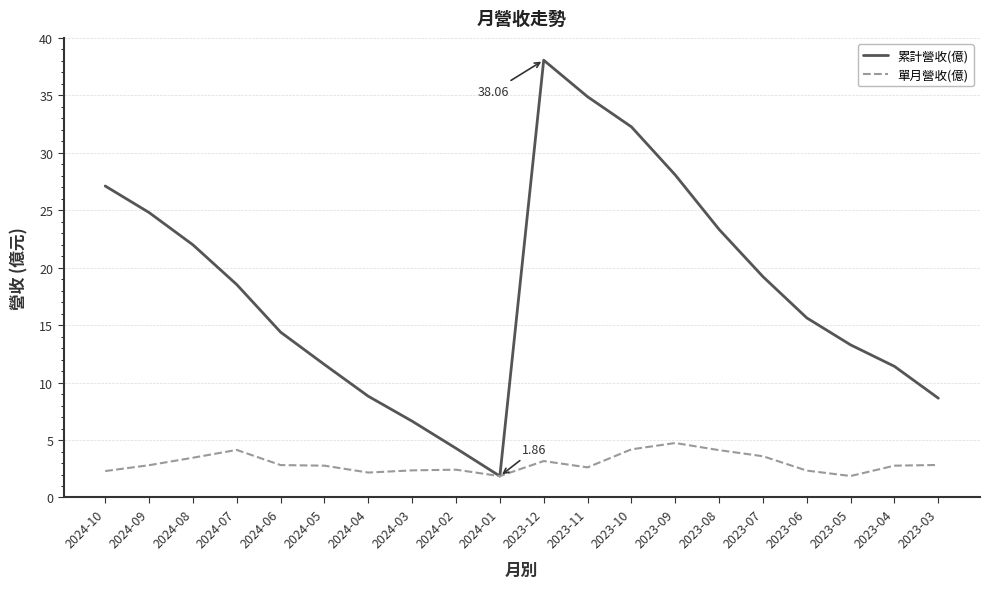

What is the difference between the highest and lowest values at 2023-10?

28.1